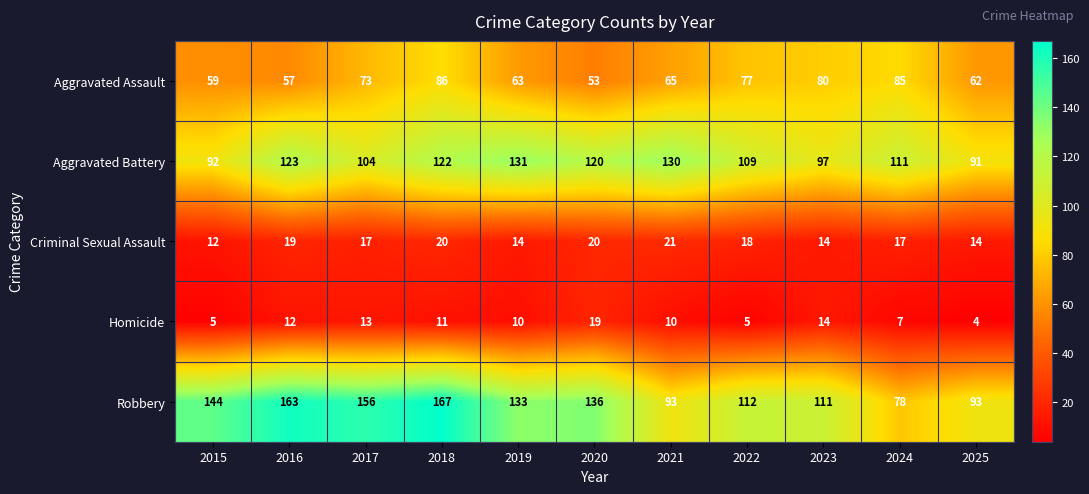

Where does the Aggravated Battery series first go above 111?

2016